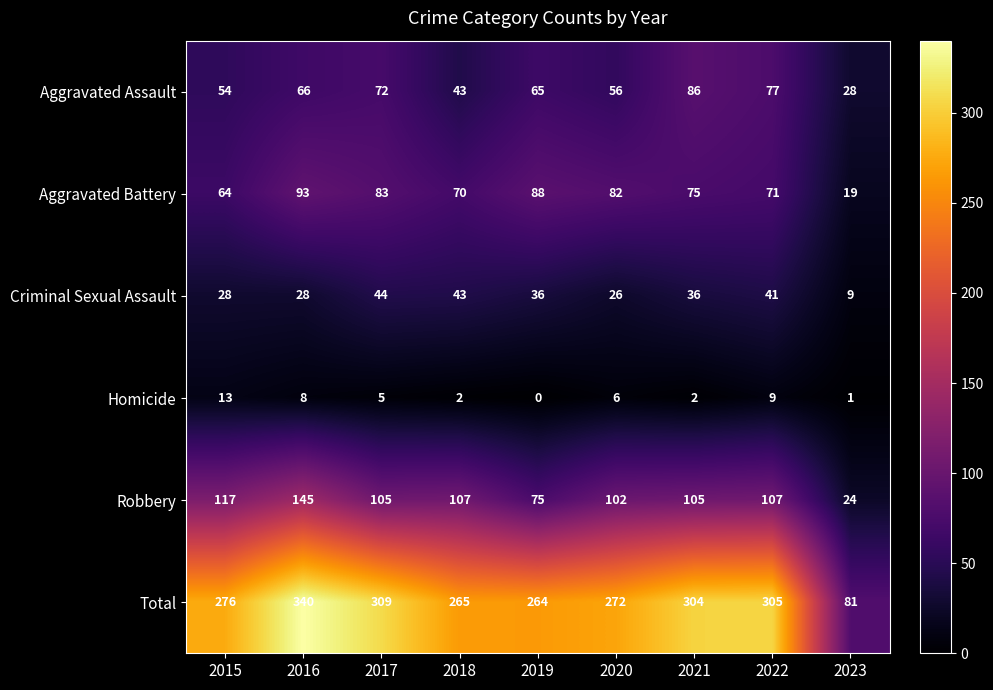

How many values in the Aggravated Assault series are below 65?

4